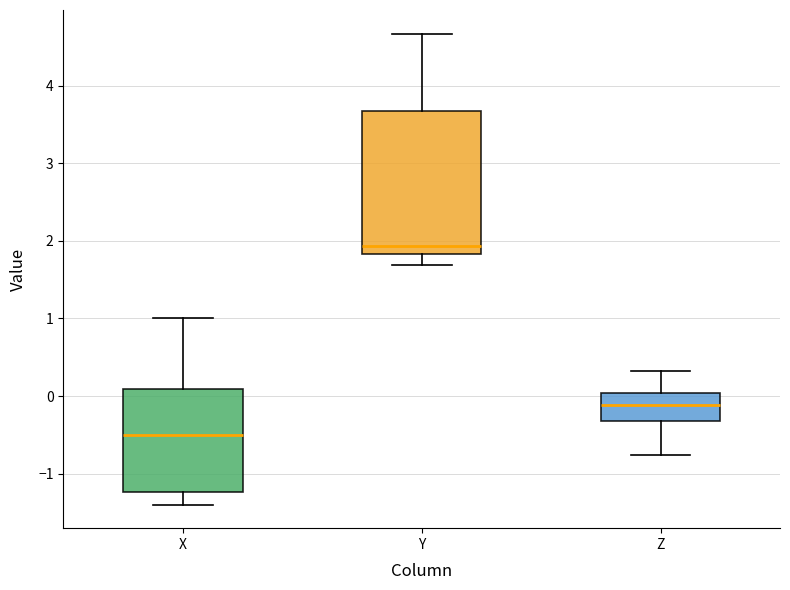

Reading left to right, read every box against the y-axis: the position of its median line, the range the box covers, and the ends of its whiskers. The values are not printed on the chart, so give them approximately, as read against the axis.

X: median -0.5, box -1.2 to 0.1, whiskers -1.4 to 1.0
Y: median 1.9, box 1.8 to 3.7, whiskers 1.7 to 4.7
Z: median -0.1, box -0.3 to 0.0, whiskers -0.8 to 0.3